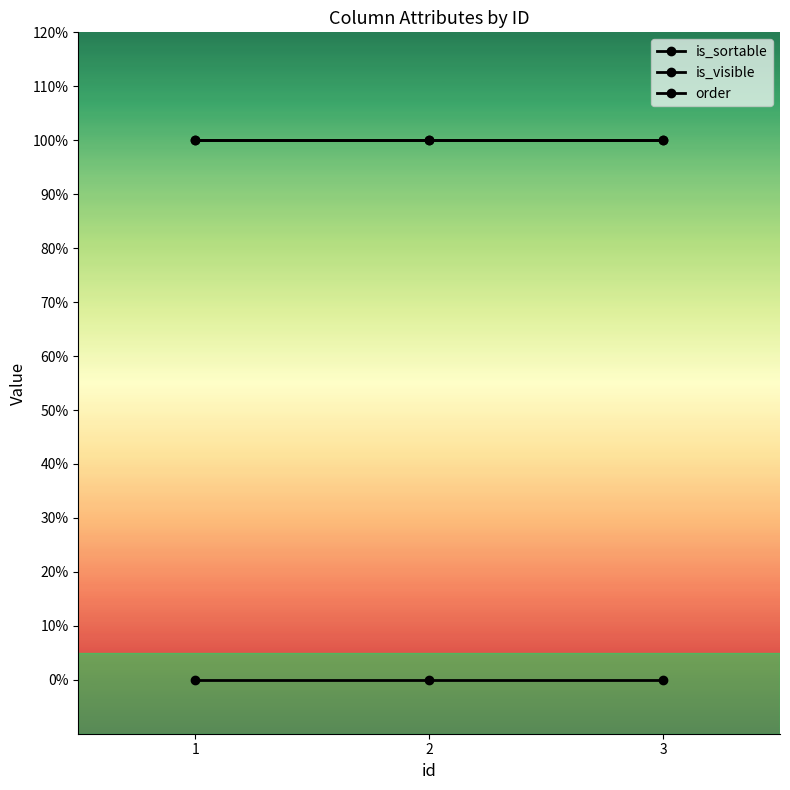

What are all the series names shown in the legend?

is_sortable, is_visible, order